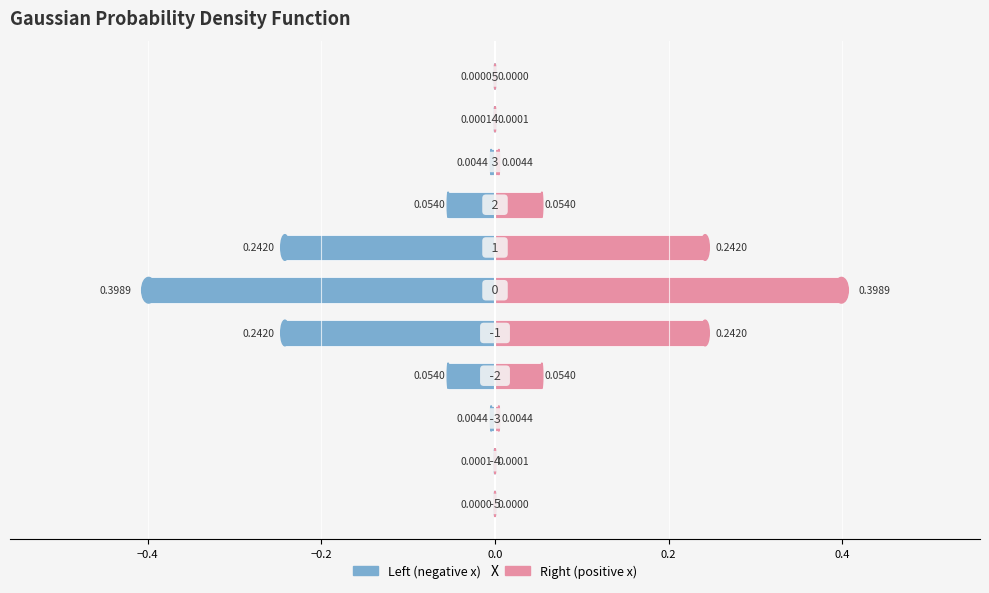

The PDF(x) (left) series shows -0.0 at −0.4. True or false?

False